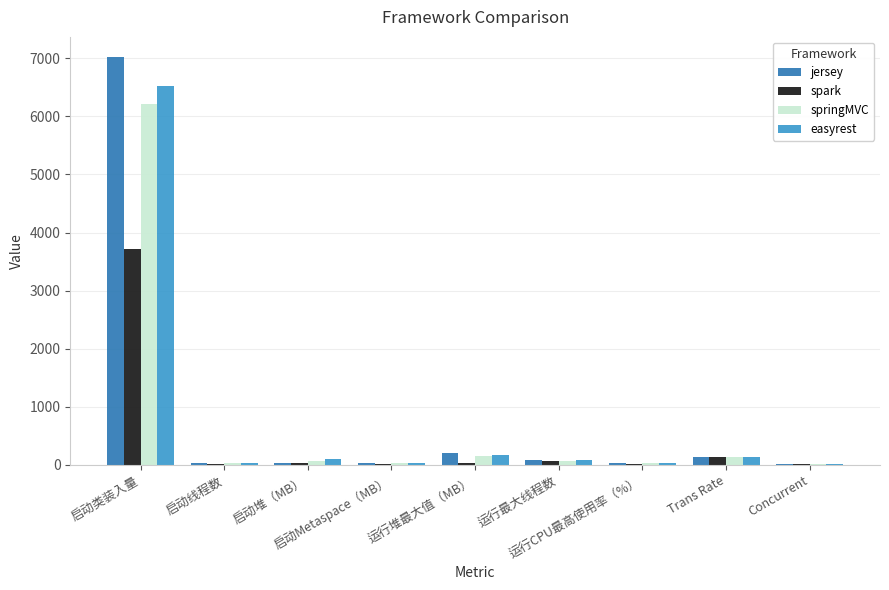

The springMVC series shows 76.0 at 运行最大线程数. True or false?

True